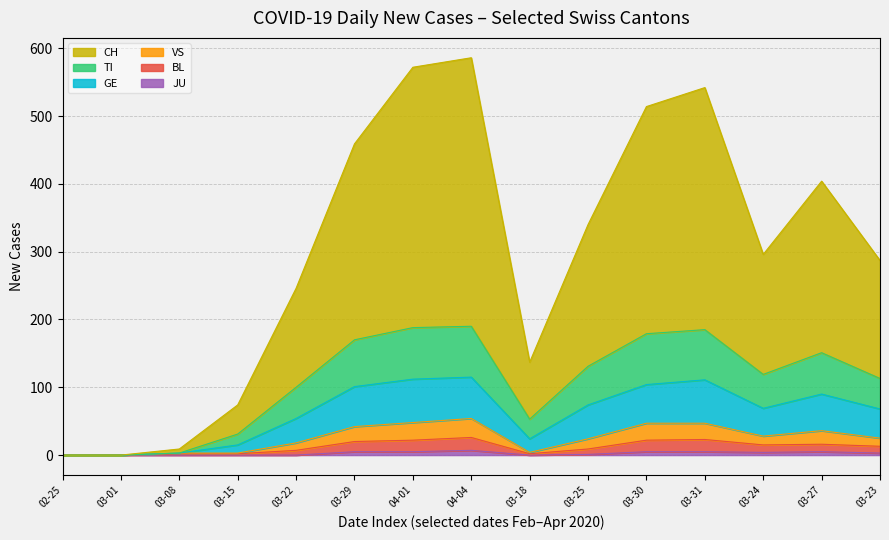

At which label does BL reach its minimum?

2020-02-25